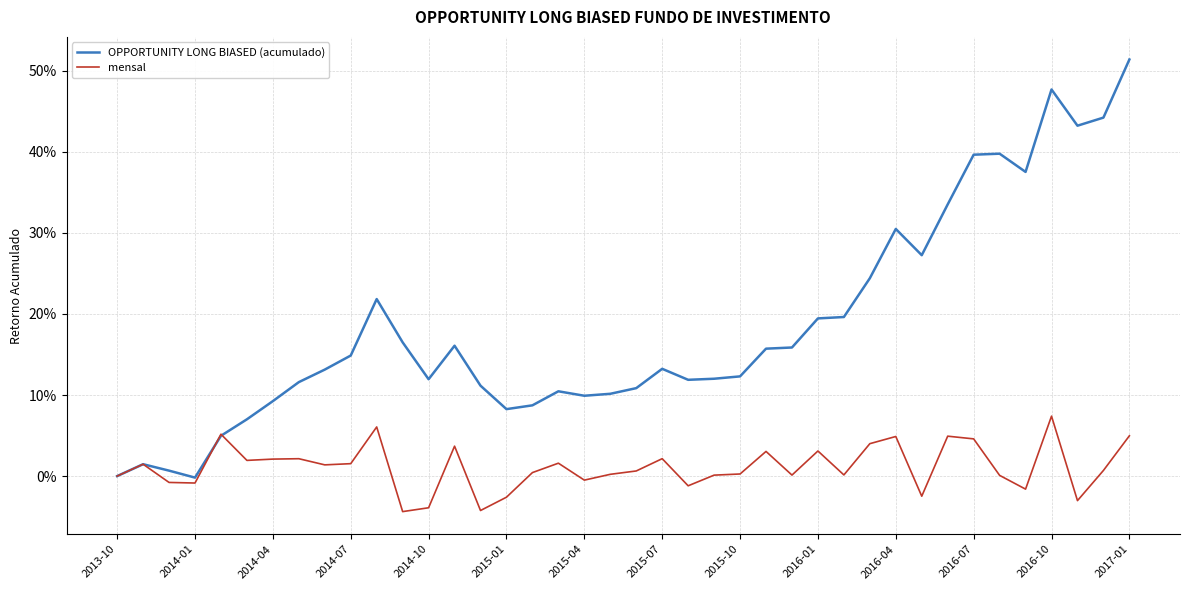

Does the chart have visible grid lines?

Yes